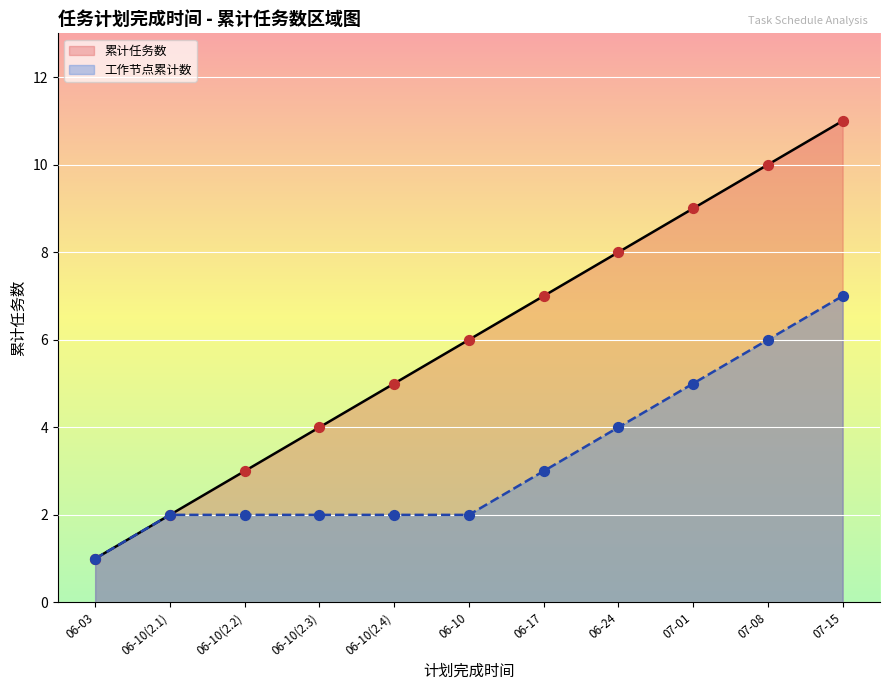

At which category is the sum across all series the highest?

07-15